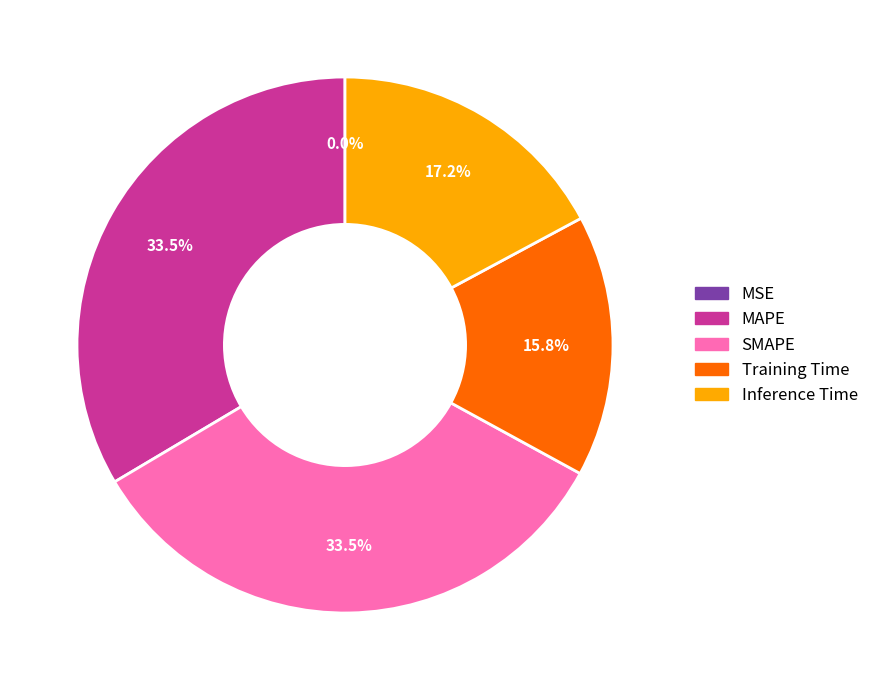

What percentage is the Training Time slice, to the nearest percent?

16%